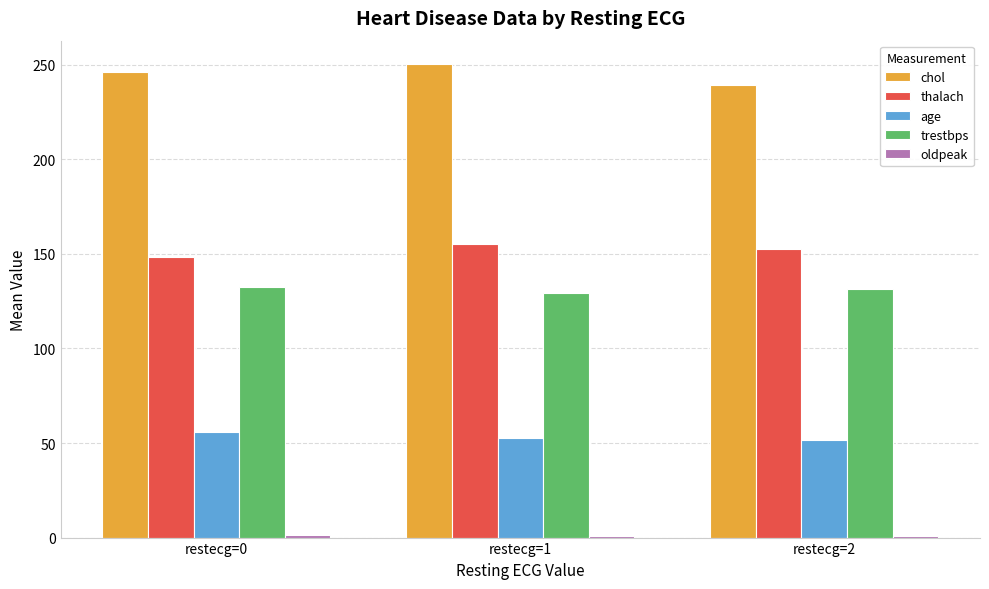

At which label does age reach its peak?

restecg=0